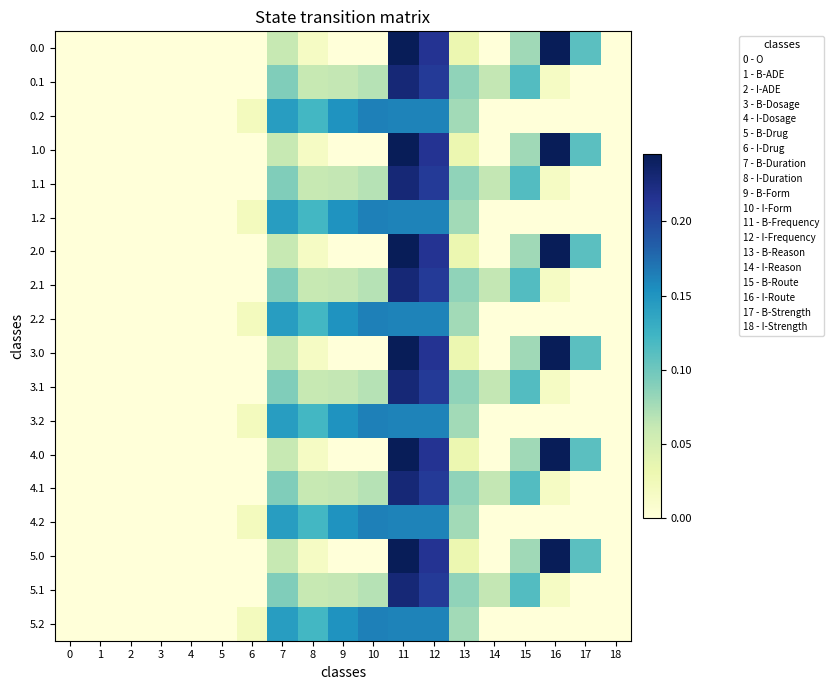

List the series in order of their peak value, lowest first.

row_2, row_5, row_8, row_11, row_14, row_17, row_1, row_4, row_7, row_10, row_13, row_16, row_0, row_3, row_6, row_9, row_12, row_15